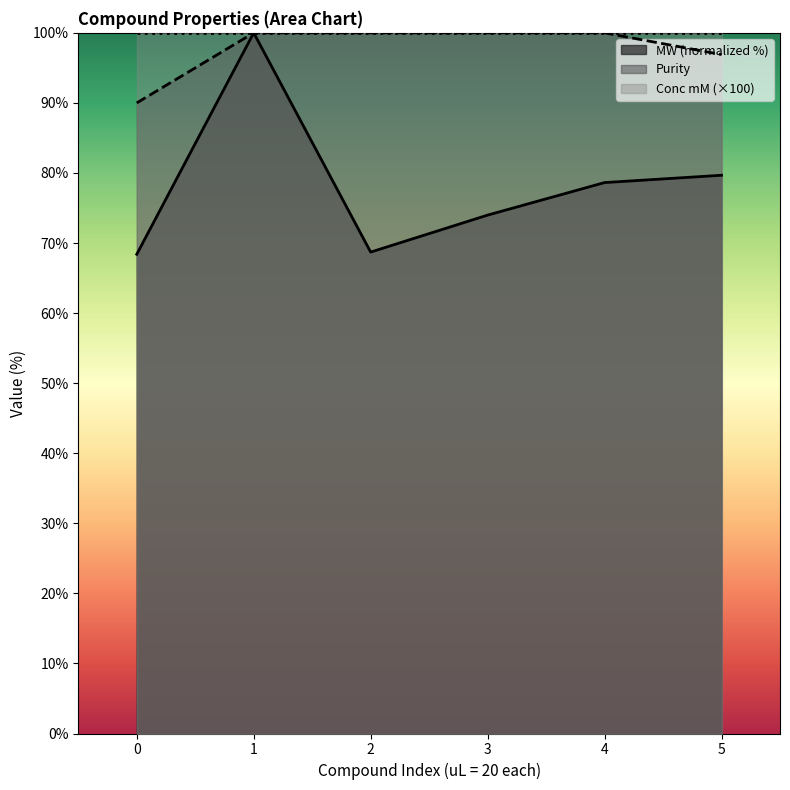

Which series has the largest range (max minus min)?

MW (normalized %)